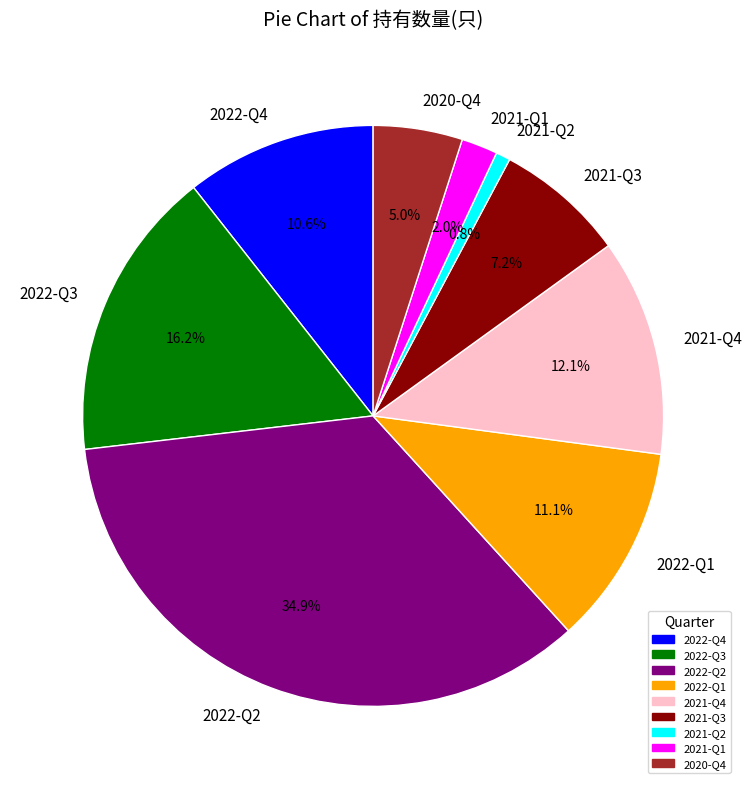

Between 2022-Q1 and 2022-Q4, which is larger?

2022-Q1